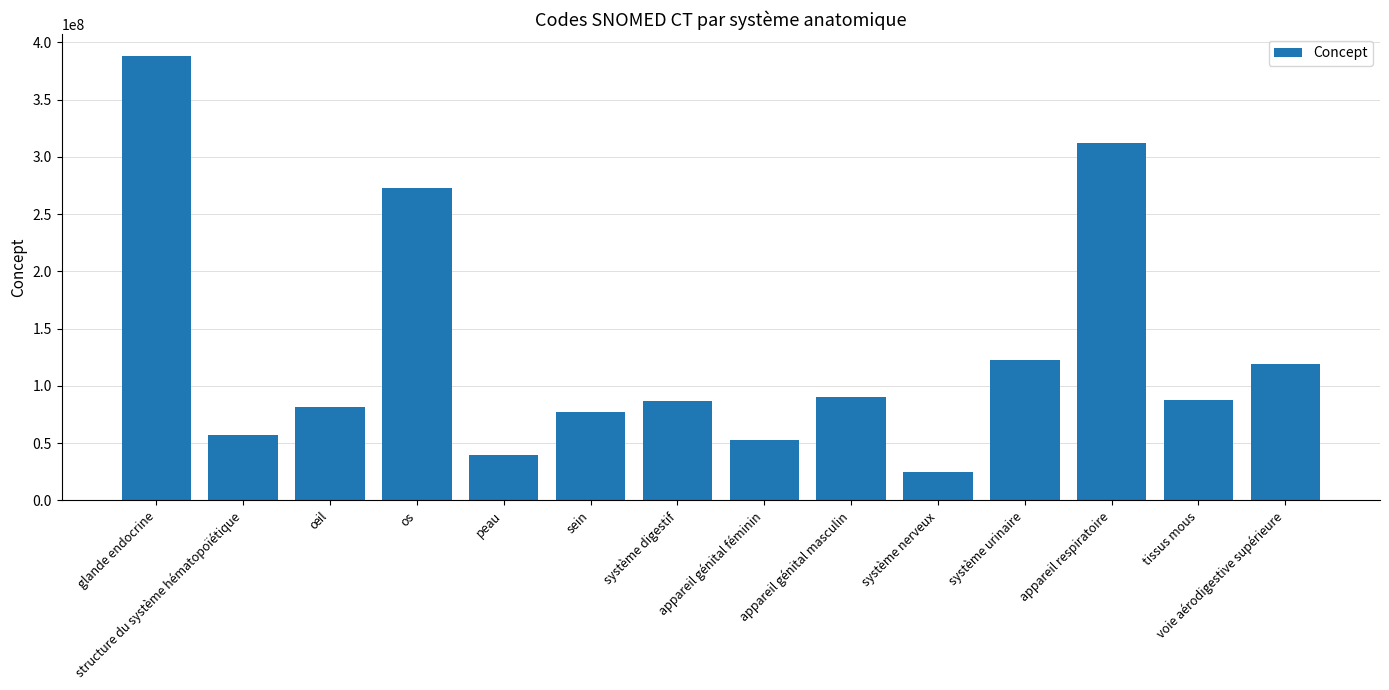

Count the number of categories in the chart.

14